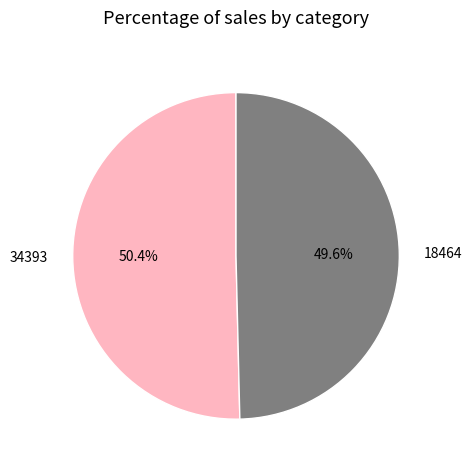

Is it true that 34393 is 50% of the pie?

True